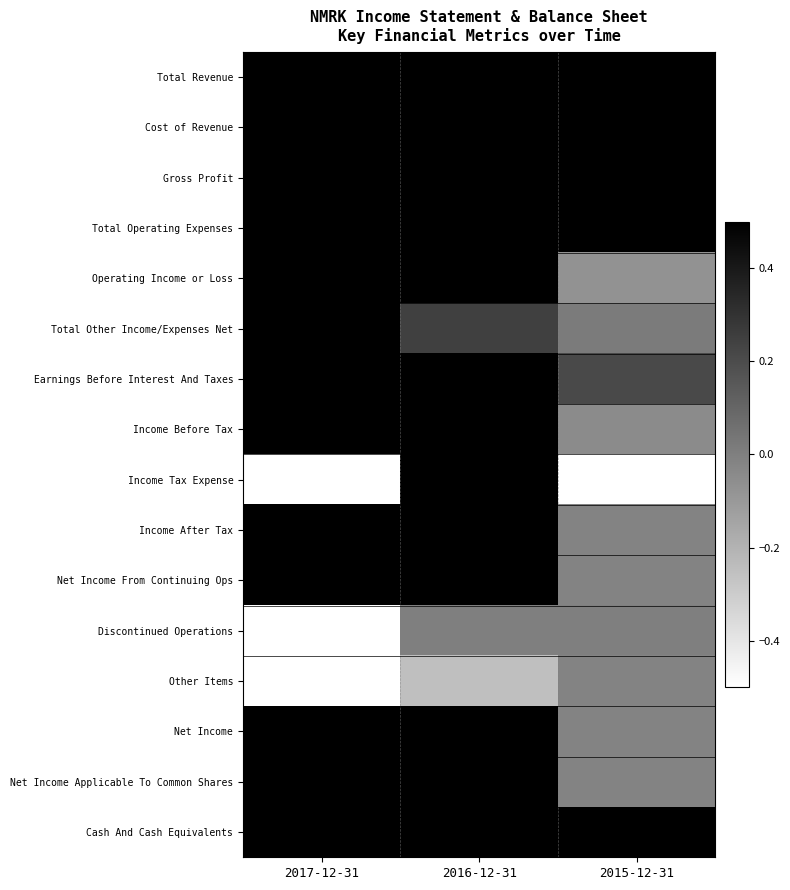

List the series in order of their peak value, highest first.

Total Revenue, Cost of Revenue, Gross Profit, Total Operating Expenses, Operating Income or Loss, Total Other Income/Expenses Net, Earnings Before Interest And Taxes, Income Before Tax, Income After Tax, Net Income From Continuing Ops, Net Income, Net Income Applicable To Common Shares, Cash And Cash Equivalents, Income Tax Expense, Discontinued Operations, Other Items